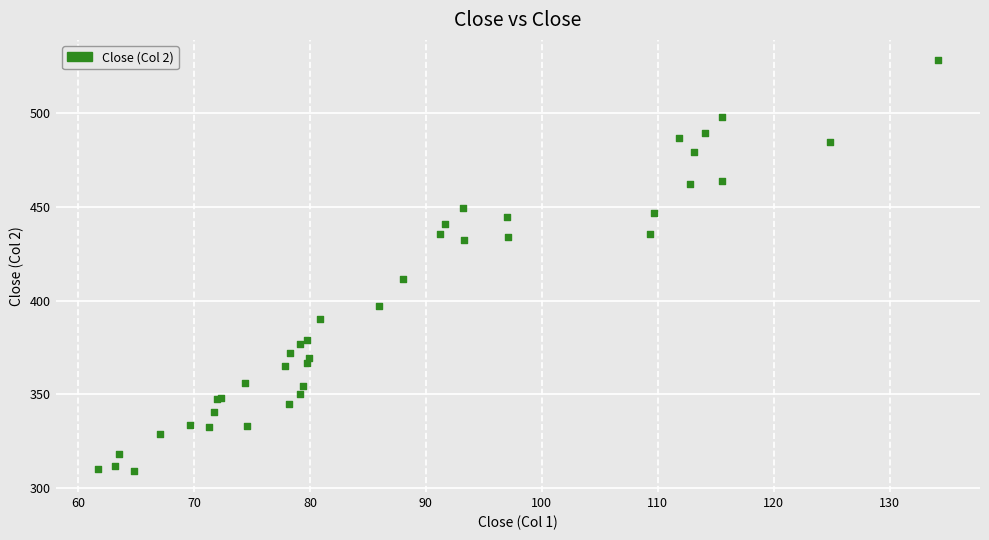

What Y value in the scatter plot is closest to 418?

411.7